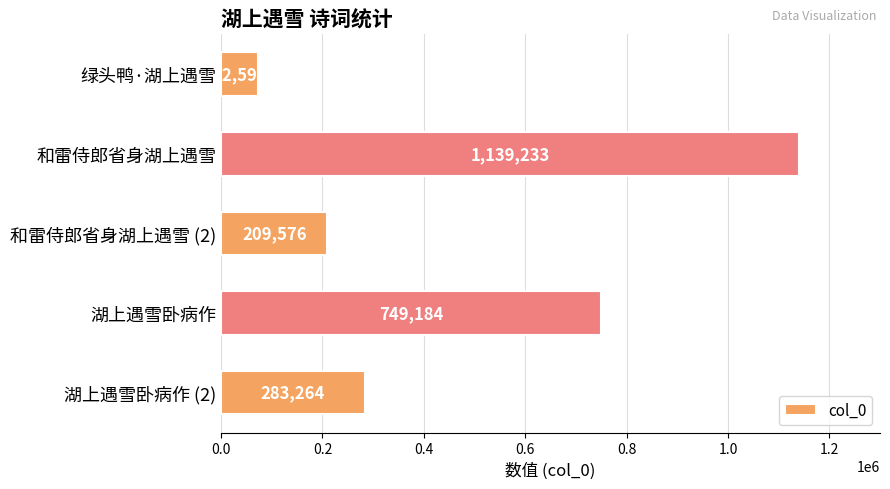

Does the chart contain any negative values?

No